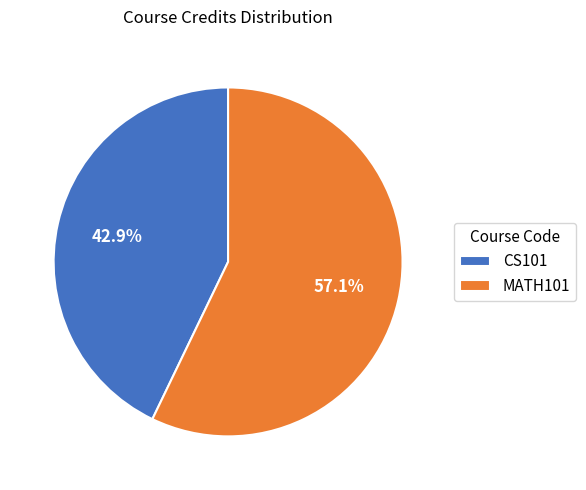

What percentage is NOT represented by MATH101?

42.9%